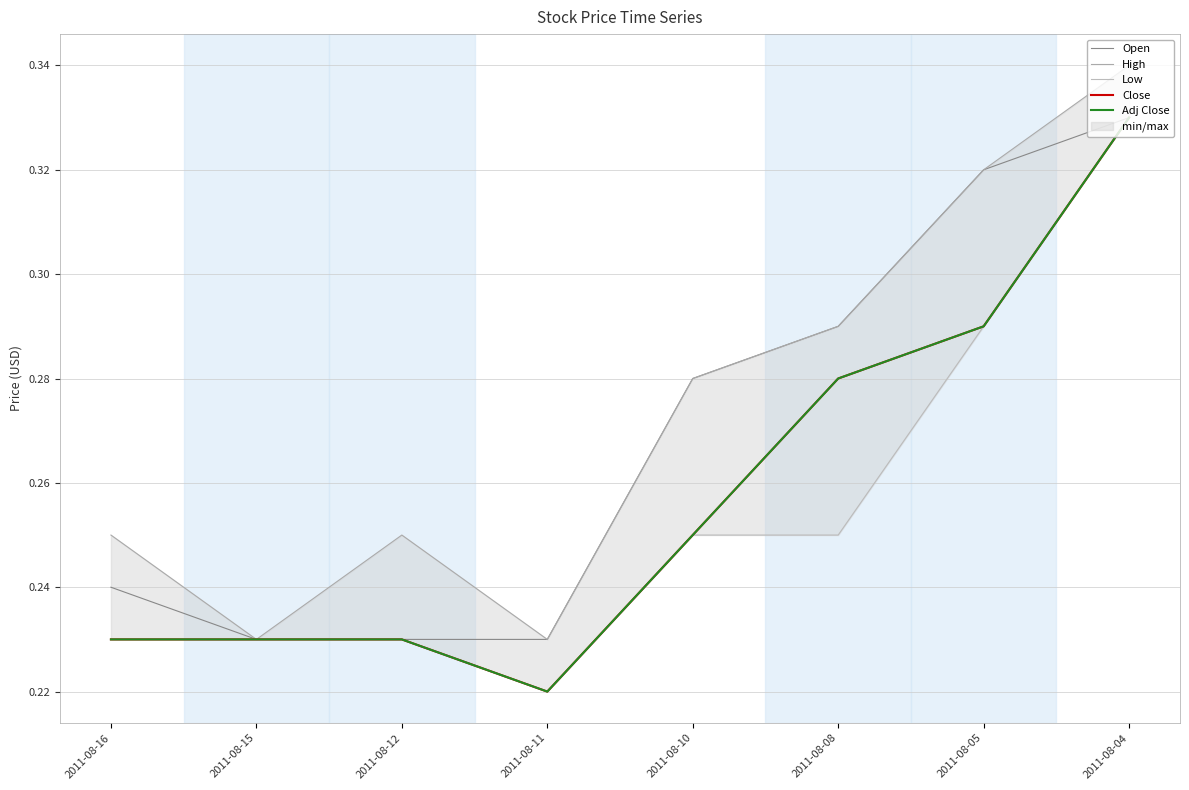

List the labels in order of Adj Close value, largest first.

2011-08-04, 2011-08-05, 2011-08-08, 2011-08-10, 2011-08-16, 2011-08-15, 2011-08-12, 2011-08-11